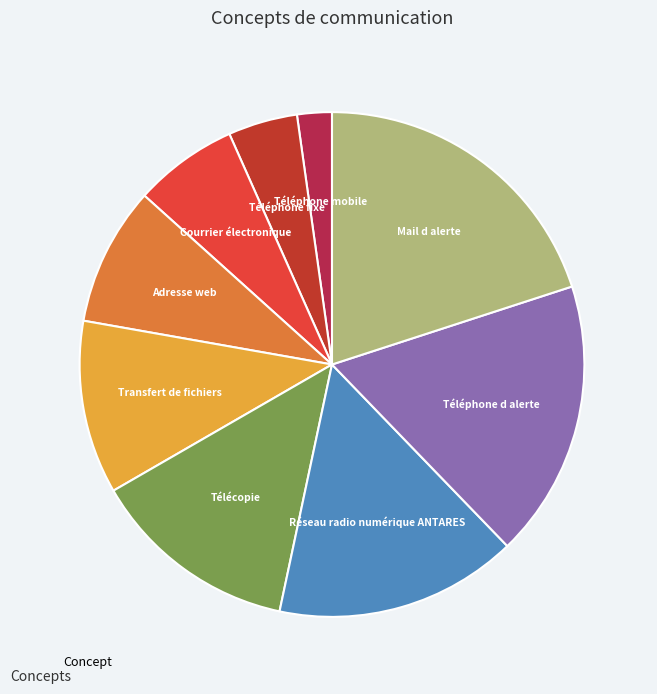

Does any single category account for the majority?

No